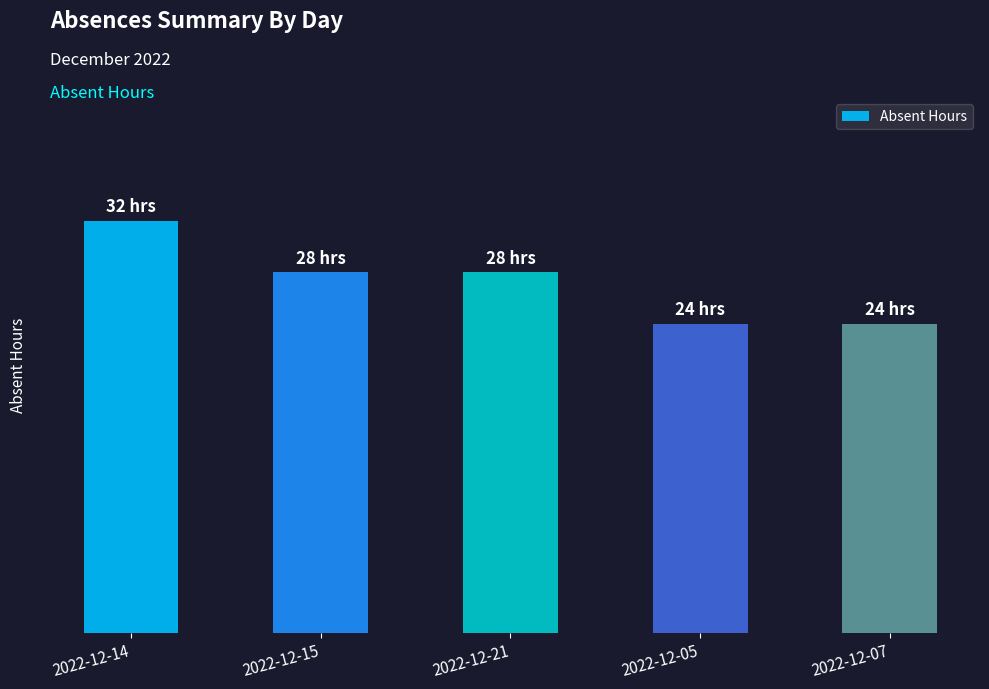

Where is the data nearest to the value 28?

2022-12-15